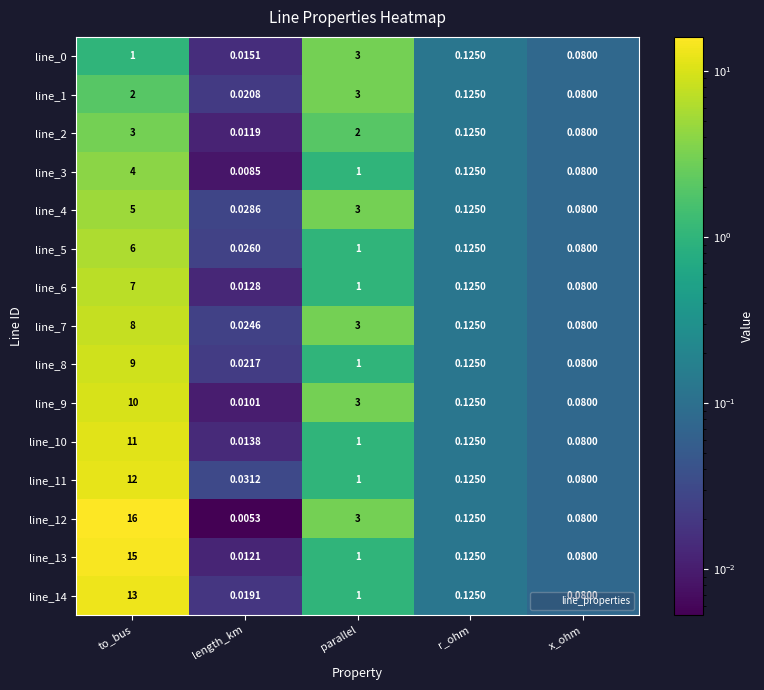

At which category does the chart reach its peak across all series?

to_bus